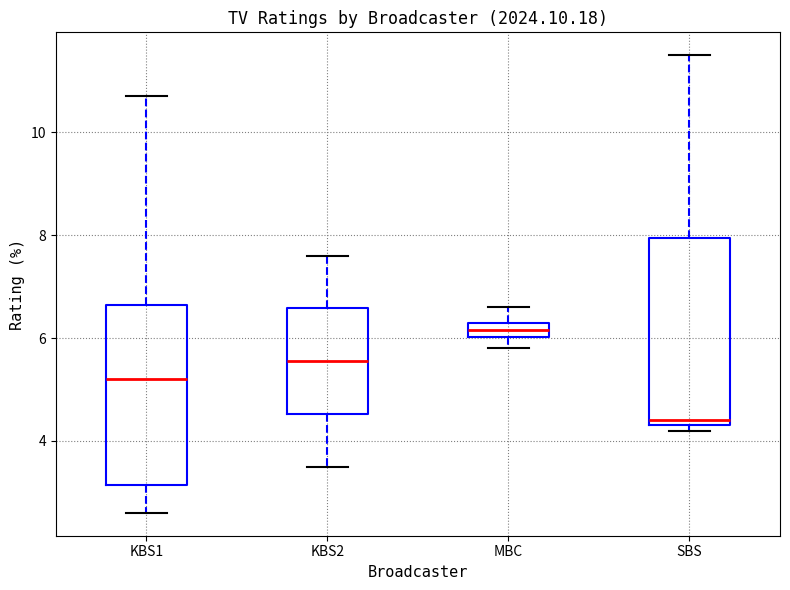

Which box's median line is the highest?

MBC